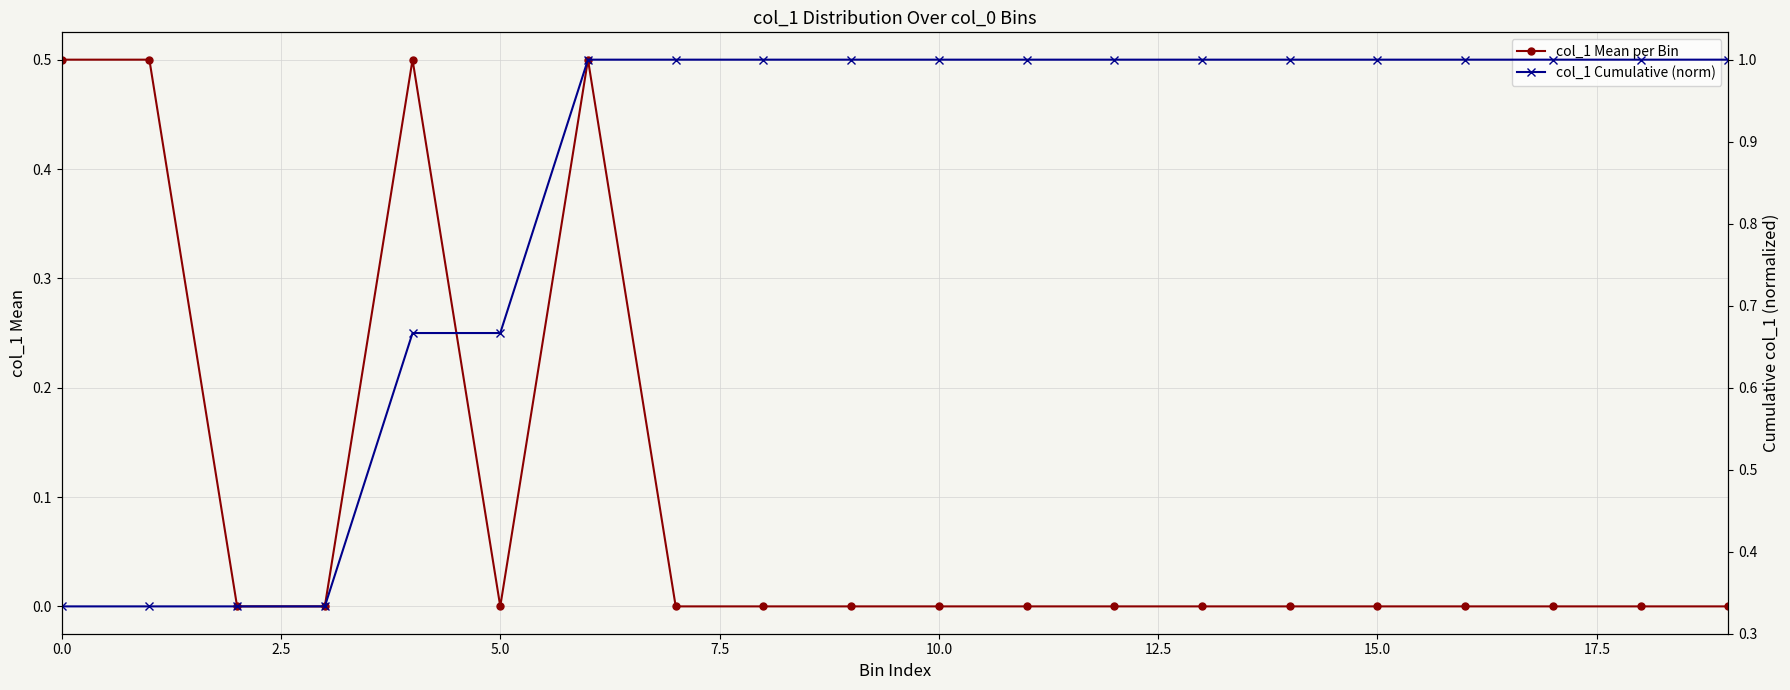

True or false: col_1 Mean per Bin has more than 1 points higher than both neighbors.

True